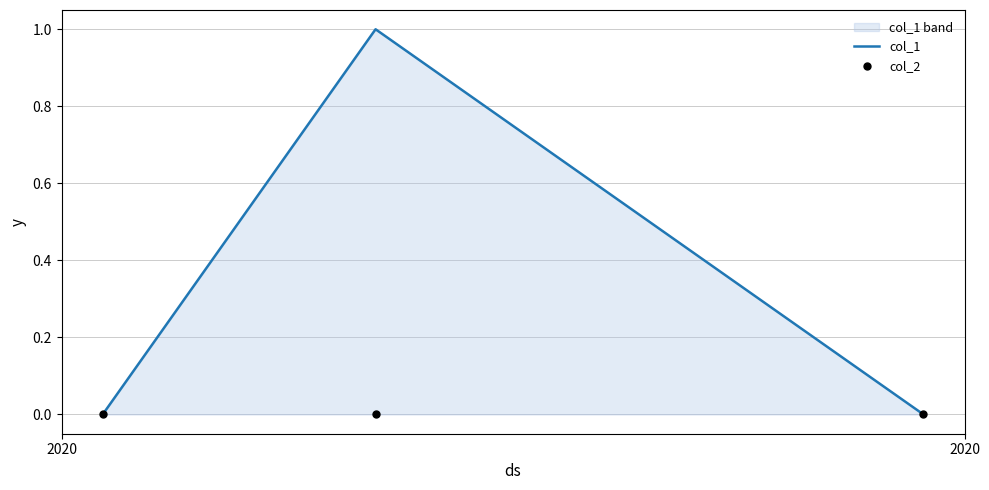

Which series has the largest total across all categories?

col_1